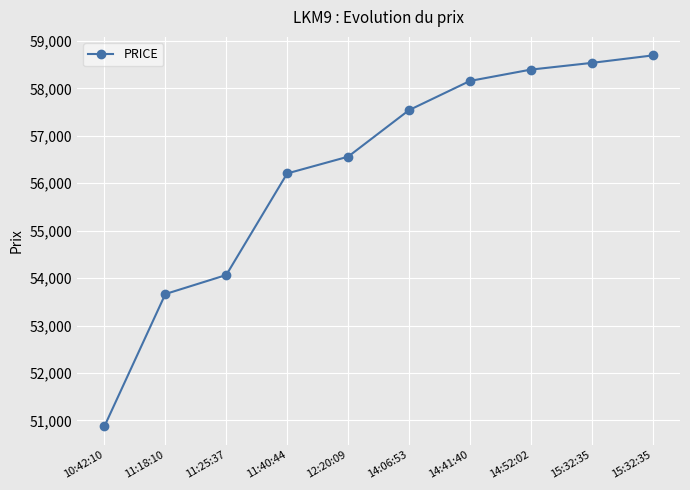

True or false: the data shows 90399.5 at 15:32:35.

False